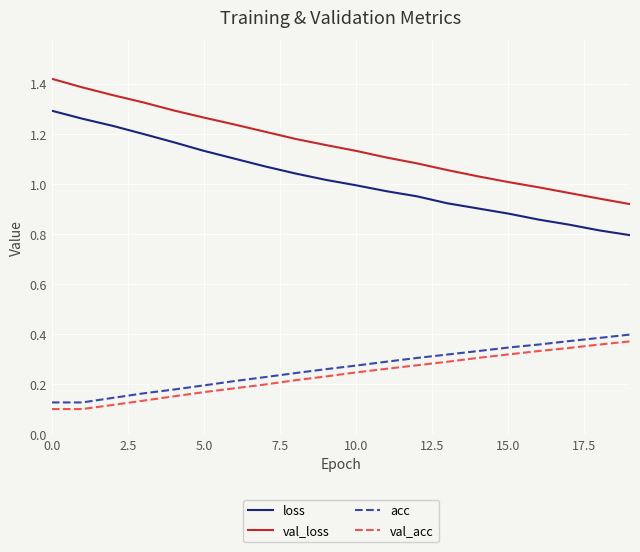

Which series has the largest total across all categories?

val_loss